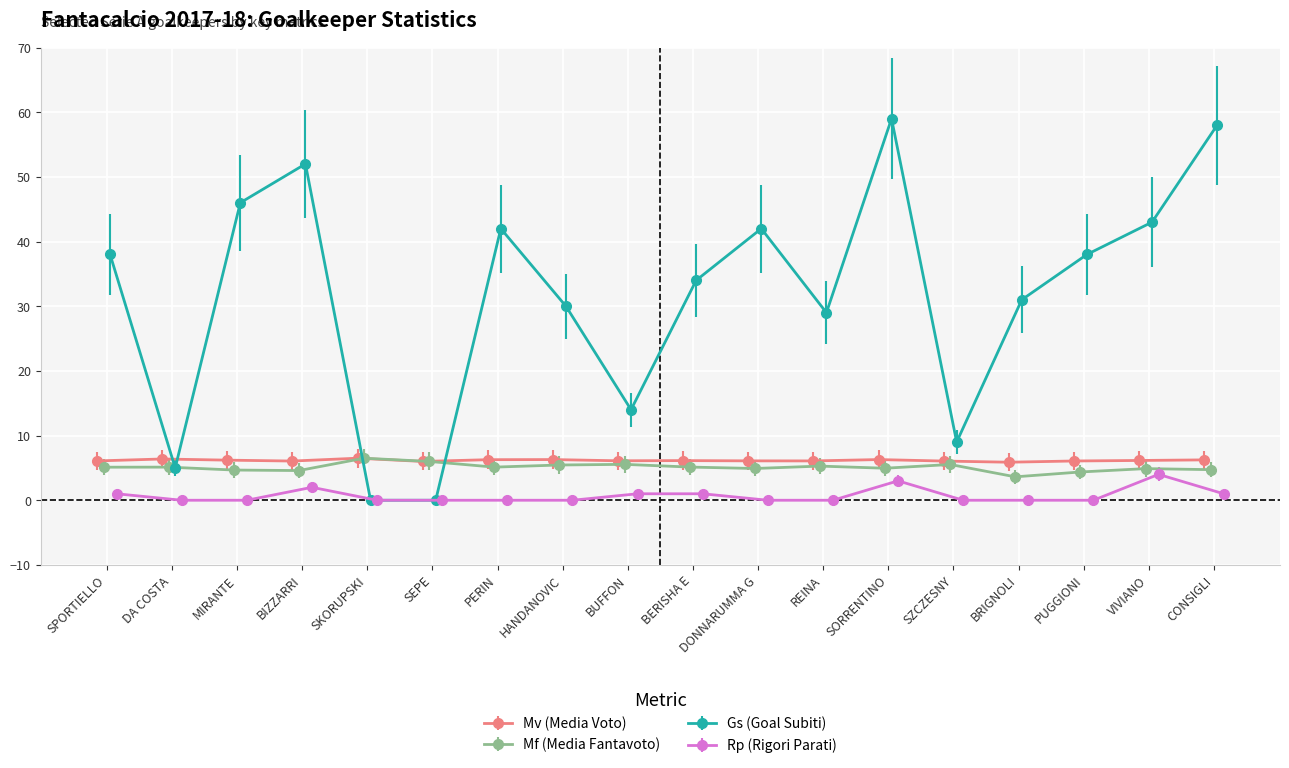

Rank the series by their maximum value, from lowest to highest.

Rp (Rigori Parati), Mv (Media Voto), Mf (Media Fantavoto), Gs (Goal Subiti)